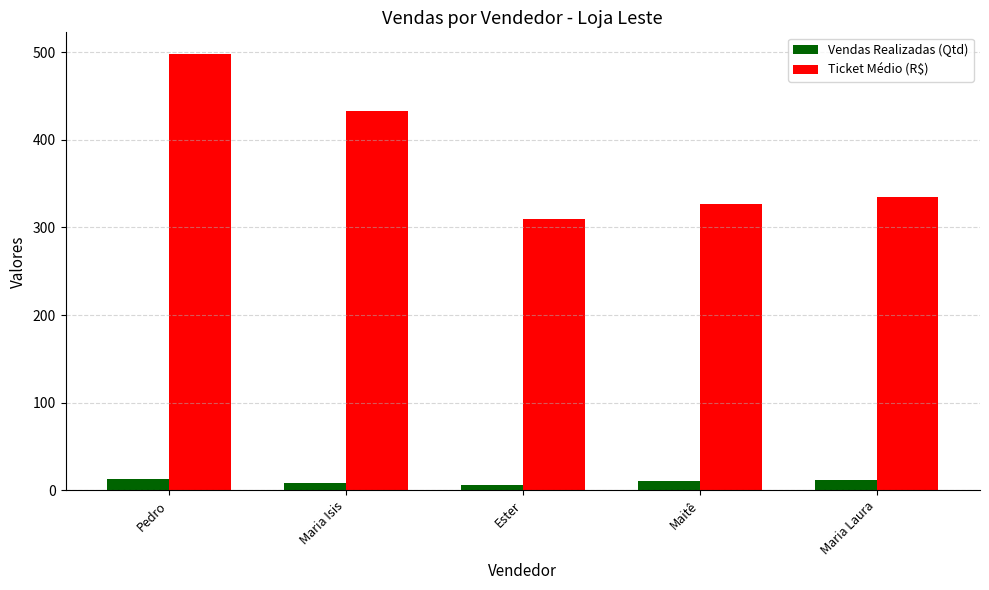

Where does the Ticket Médio (R$) series first go above 334?

Pedro